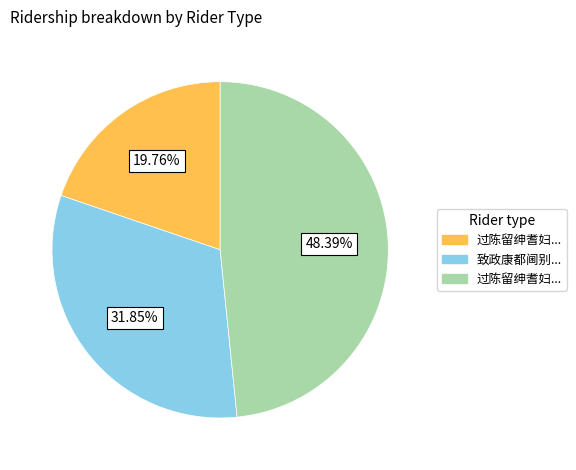

How many segments does this pie chart have?

3